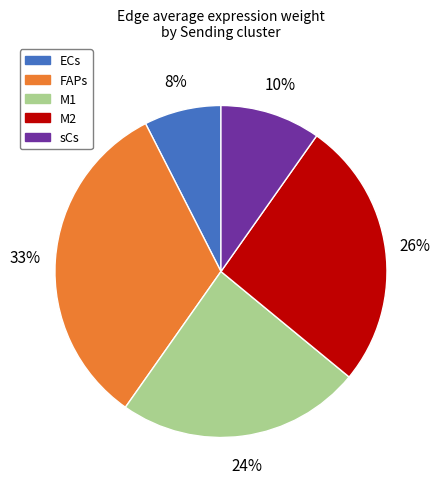

Is there a majority slice in this chart?

No